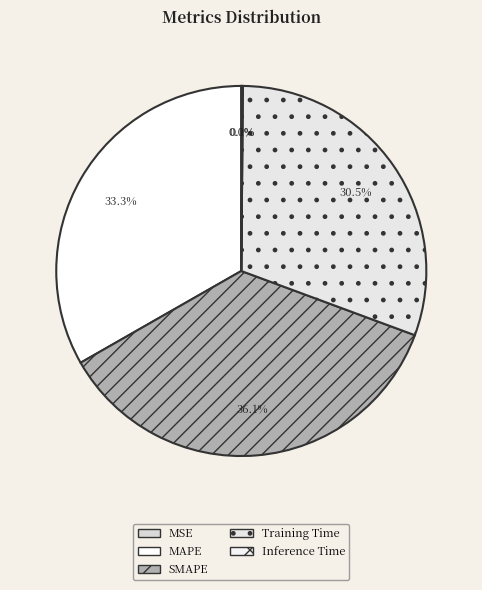

Is Inference Time the majority of the pie?

No